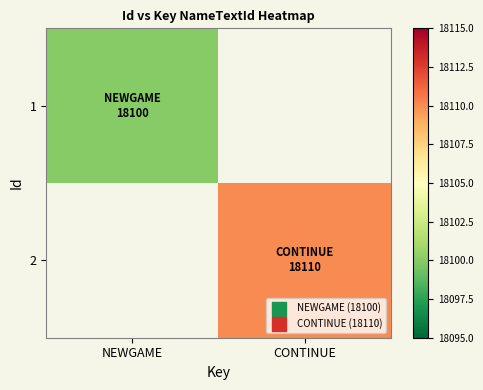

List the series in order of their overall mean, lowest first.

1, 2